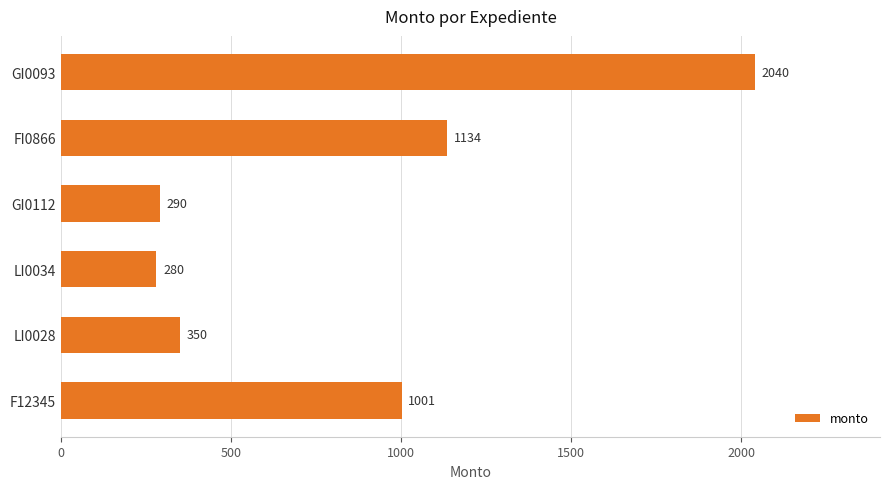

The value at FI0866 is 2001. True or false?

False